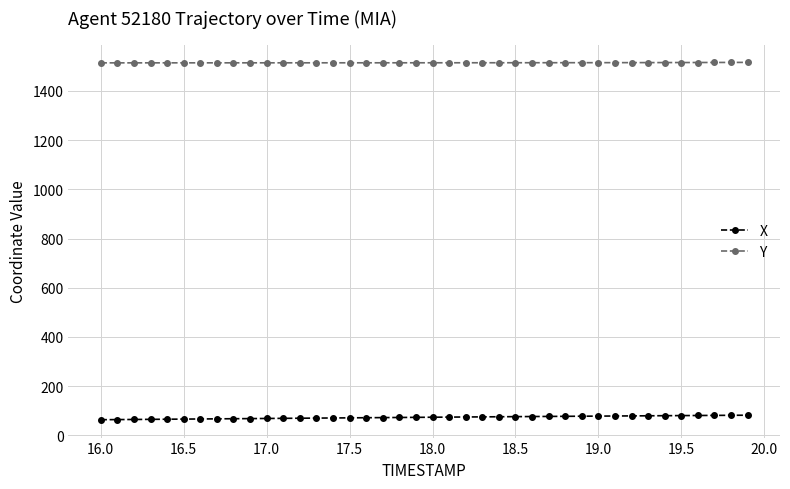

What is the value of the X point at the 2nd from the left?

64.3